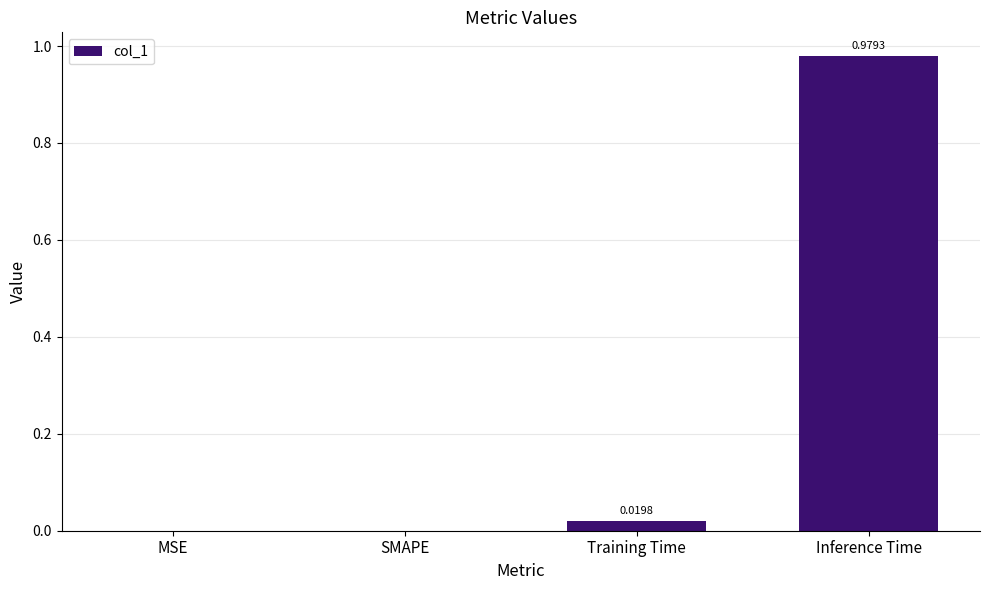

What is the change in value from MSE to Inference Time?

+1.0